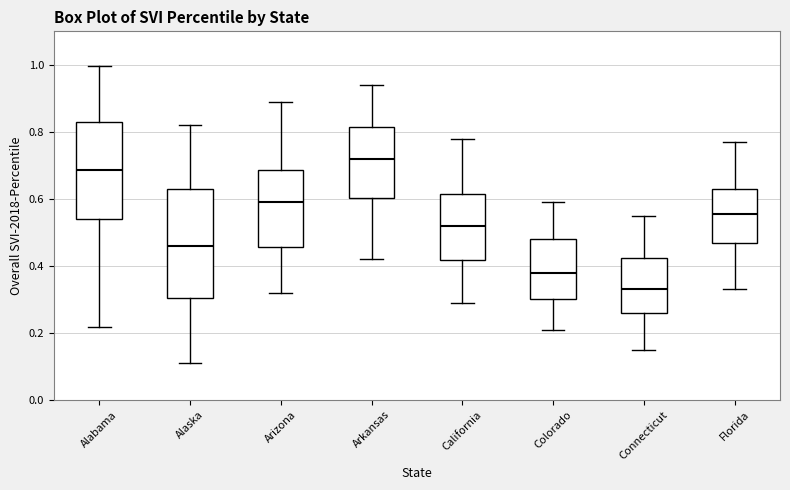

Reading left to right, transcribe this box plot: for each box, give where its median line is, the range the box spans, and where its two whiskers end, as read against the y-axis. The values are not printed on the chart, so give them approximately, as read against the axis.

Alabama: median 0.68, box 0.54 to 0.82, whiskers 0.22 to 1.00
Alaska: median 0.46, box 0.30 to 0.64, whiskers 0.12 to 0.82
Arizona: median 0.60, box 0.46 to 0.68, whiskers 0.32 to 0.90
Arkansas: median 0.72, box 0.60 to 0.82, whiskers 0.42 to 0.94
California: median 0.52, box 0.42 to 0.62, whiskers 0.30 to 0.78
Colorado: median 0.38, box 0.30 to 0.48, whiskers 0.22 to 0.60
Connecticut: median 0.34, box 0.26 to 0.42, whiskers 0.16 to 0.56
Florida: median 0.56, box 0.46 to 0.64, whiskers 0.34 to 0.78